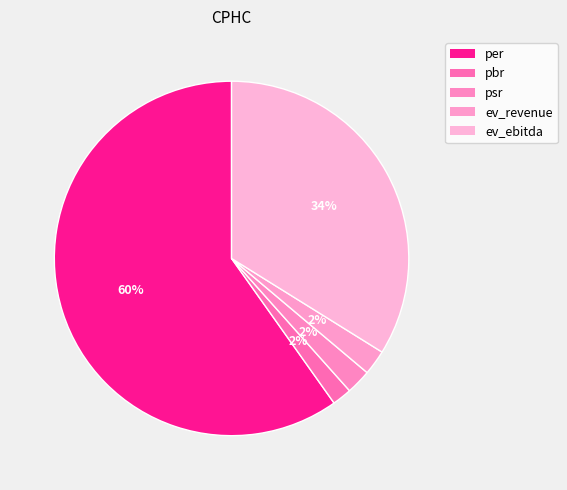

How many segments does this pie chart have?

5